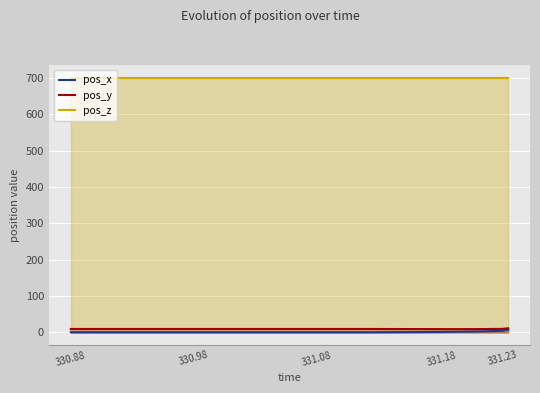

True or false: pos_y and pos_z cross at least once.

False